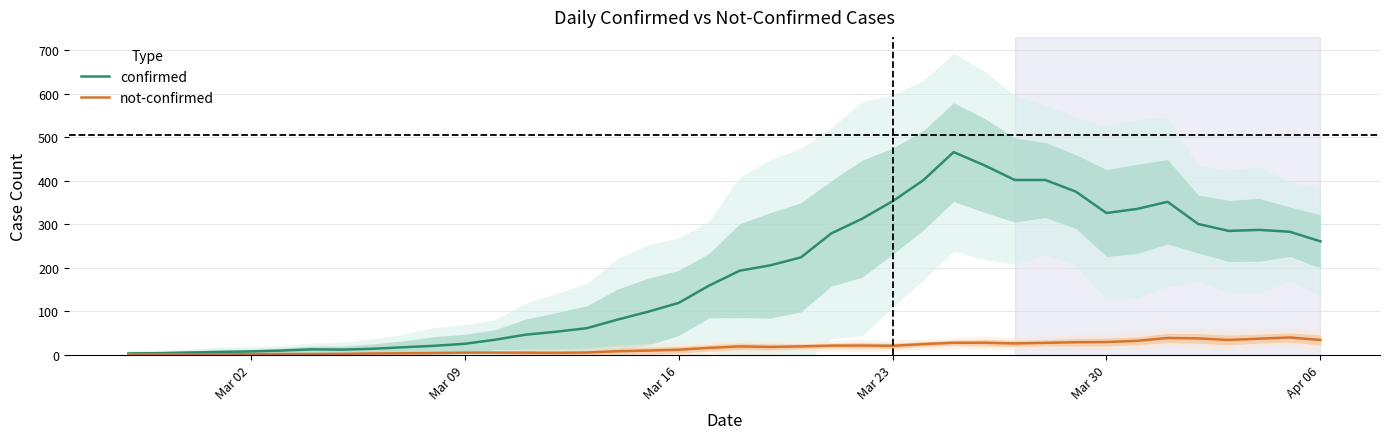

What is the highest value of the not-confirmed series?

39.4